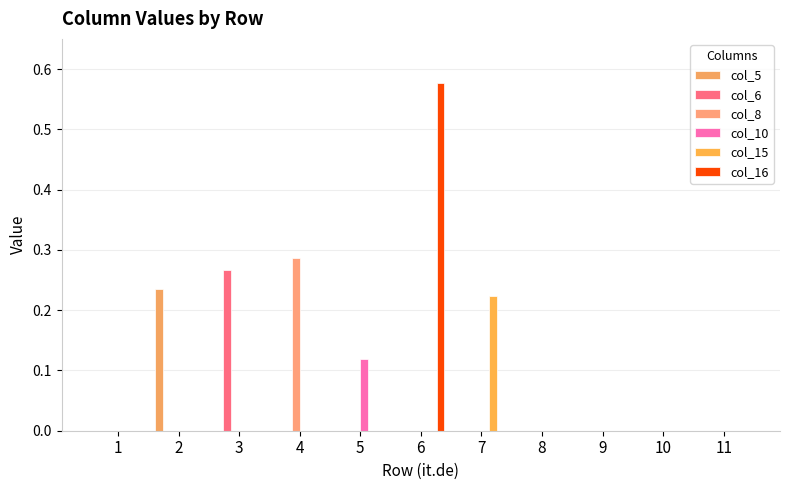

Are the bars grouped side by side (vs. stacked)?

Yes